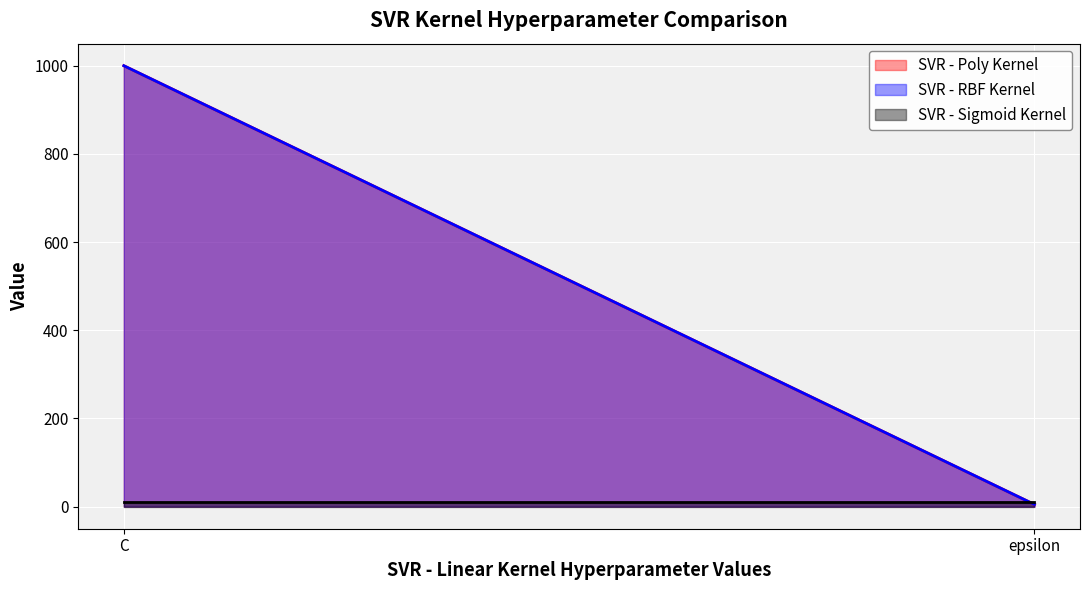

Which series has the largest range (max minus min)?

SVR - Poly Kernel